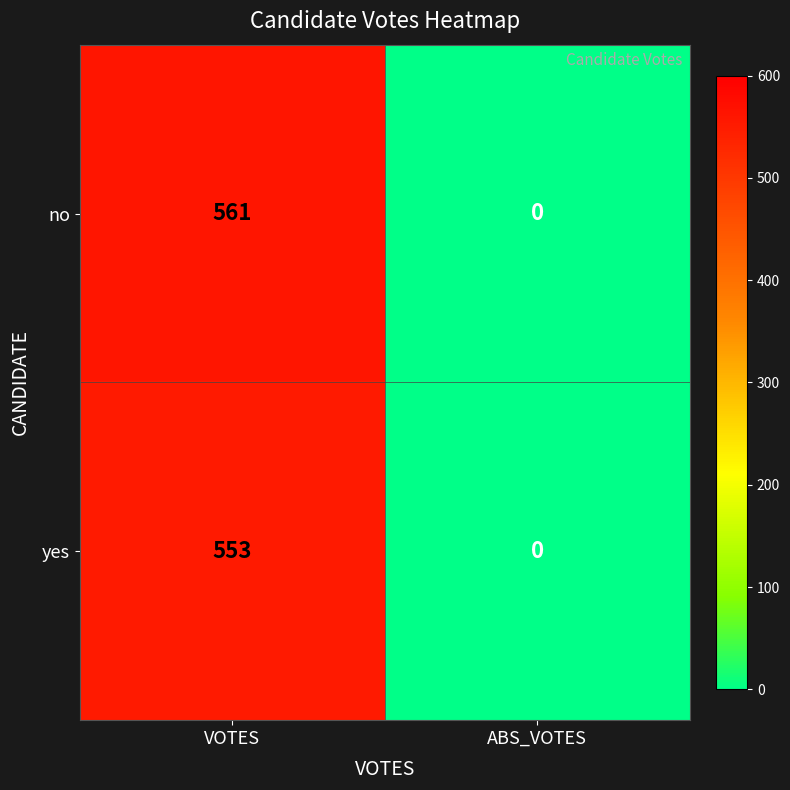

Which series has the widest spread of values?

no